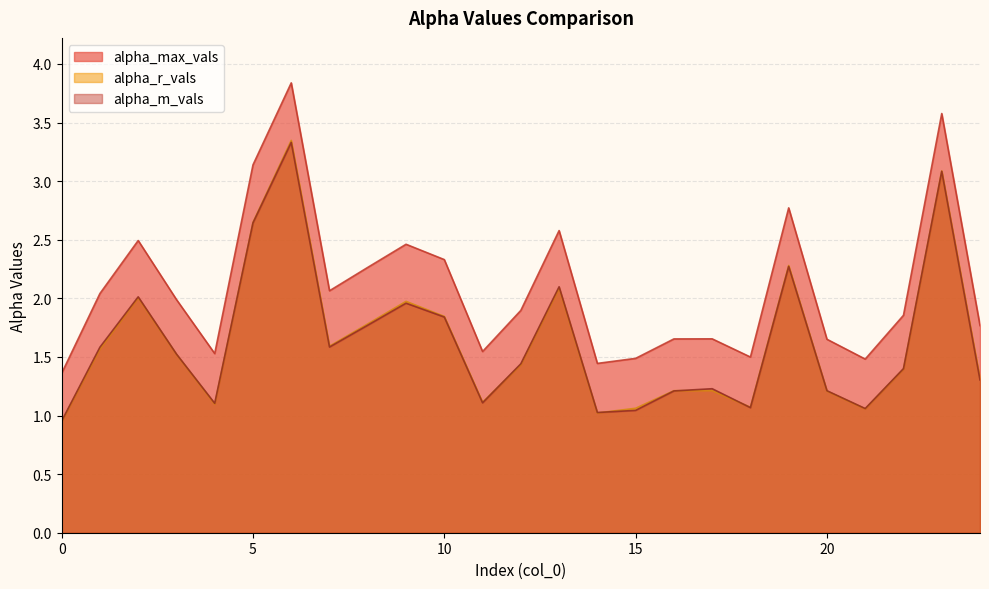

The value of alpha_r_vals at 23 is 3.1. True or false?

True